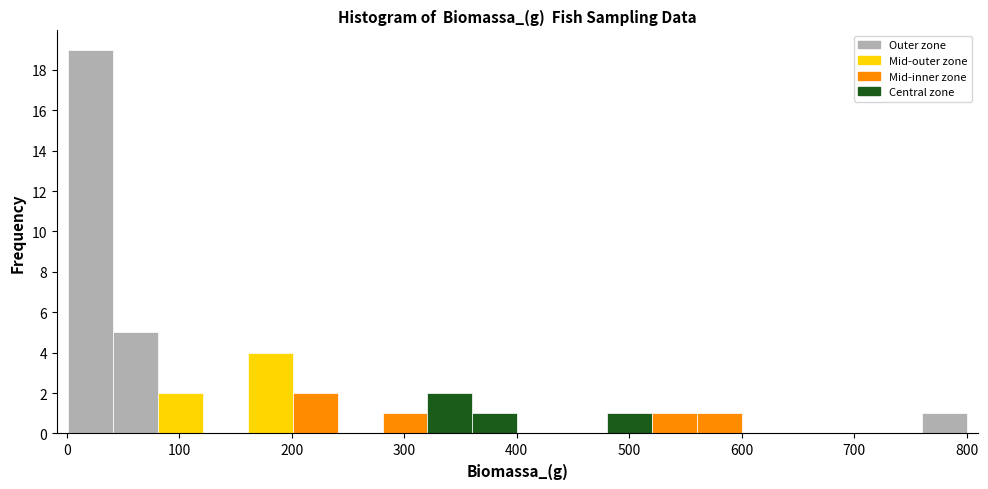

Around what value on the x-axis is the tallest bar? Give the approximate position of its centre, as read against the axis.

20